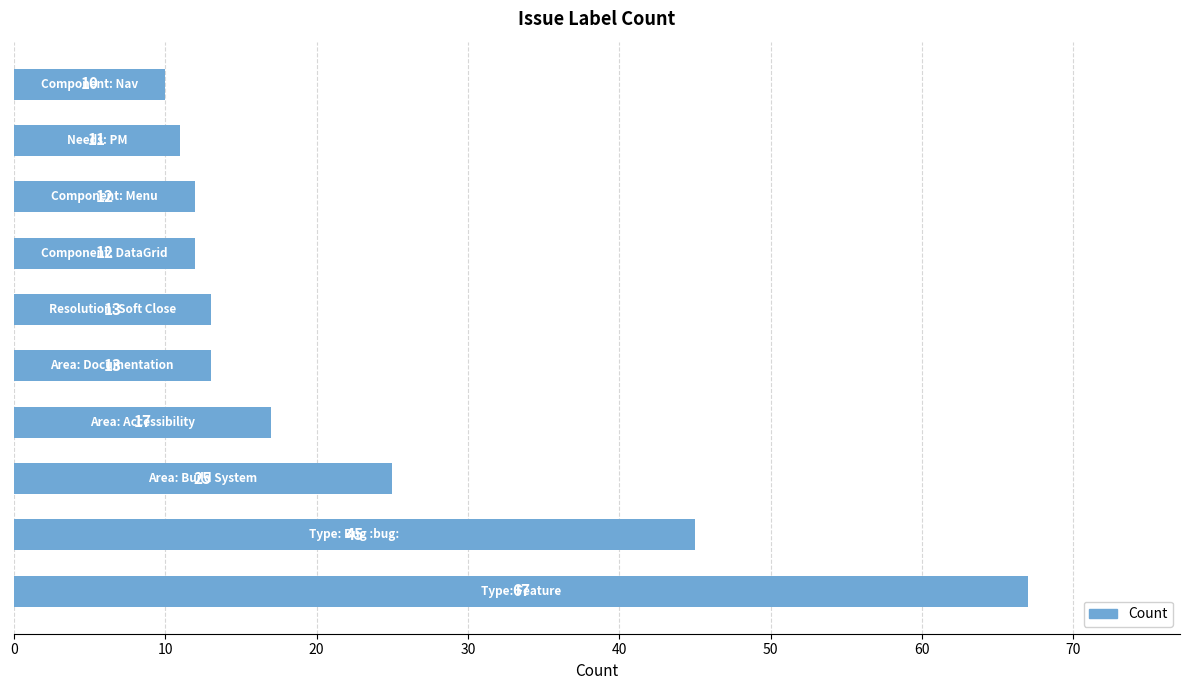

What is the minimum value shown in the chart?

10